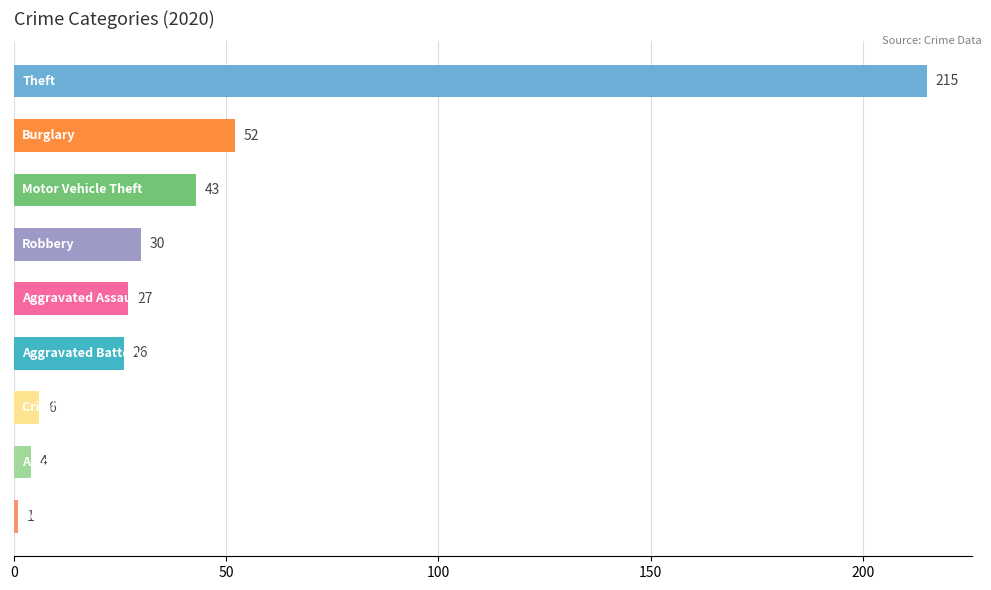

What is the maximum value shown in the chart?

215